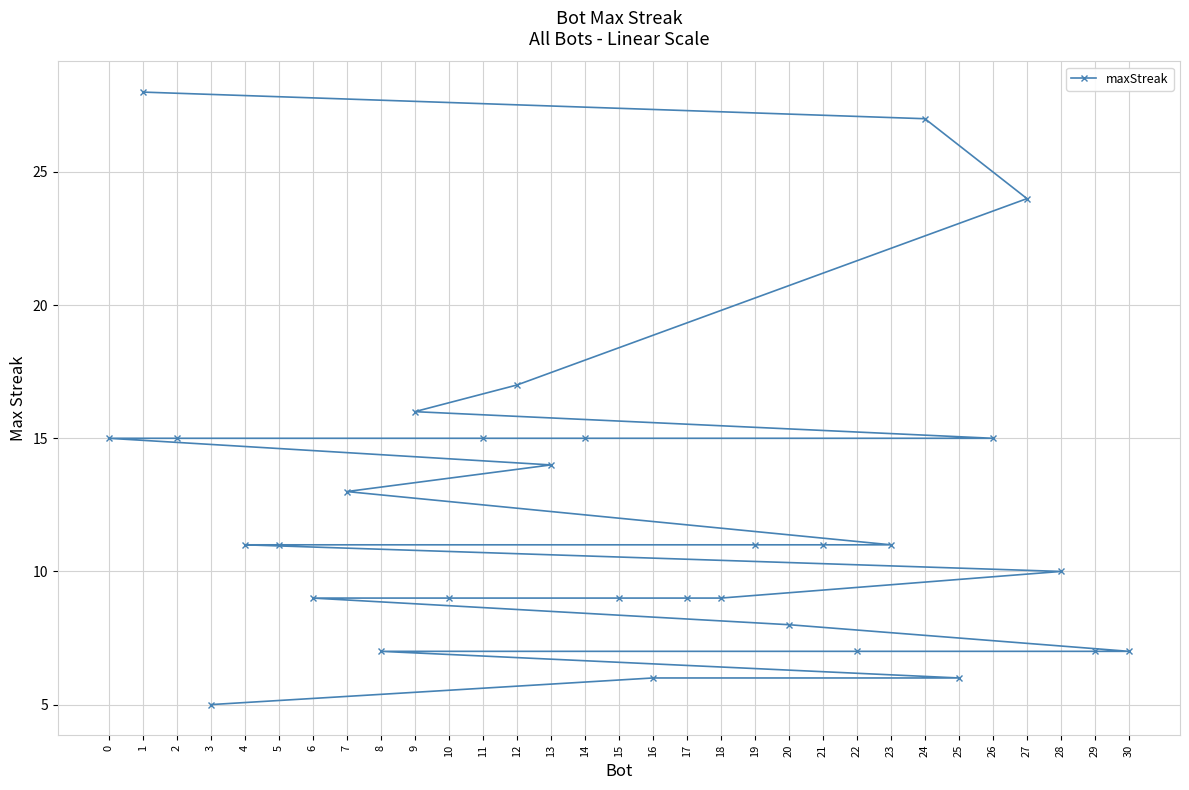

True or false: the data shows 9 at 18.

True